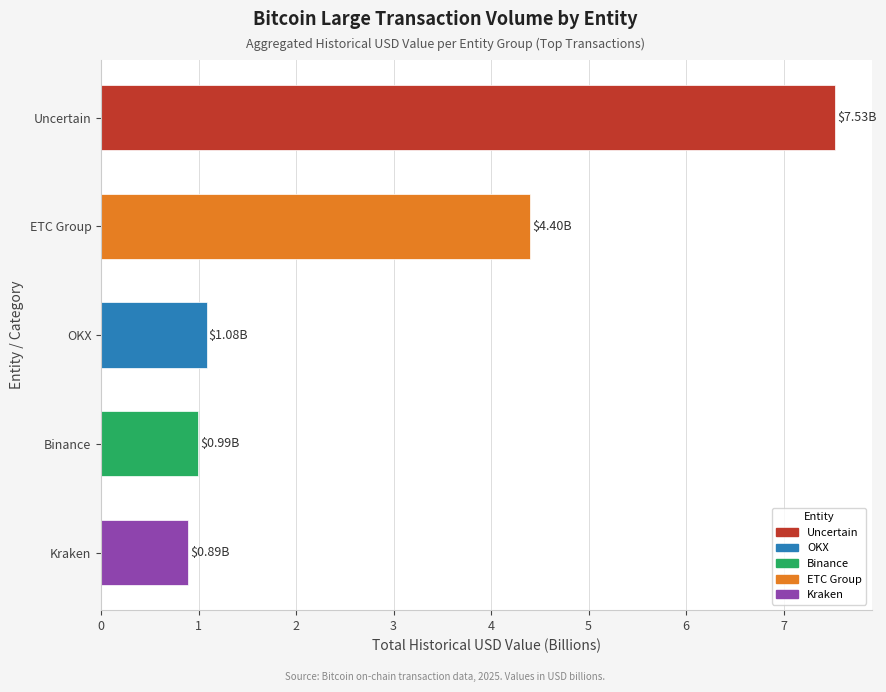

What is the change in value from ETC Group to Uncertain?

+3.1